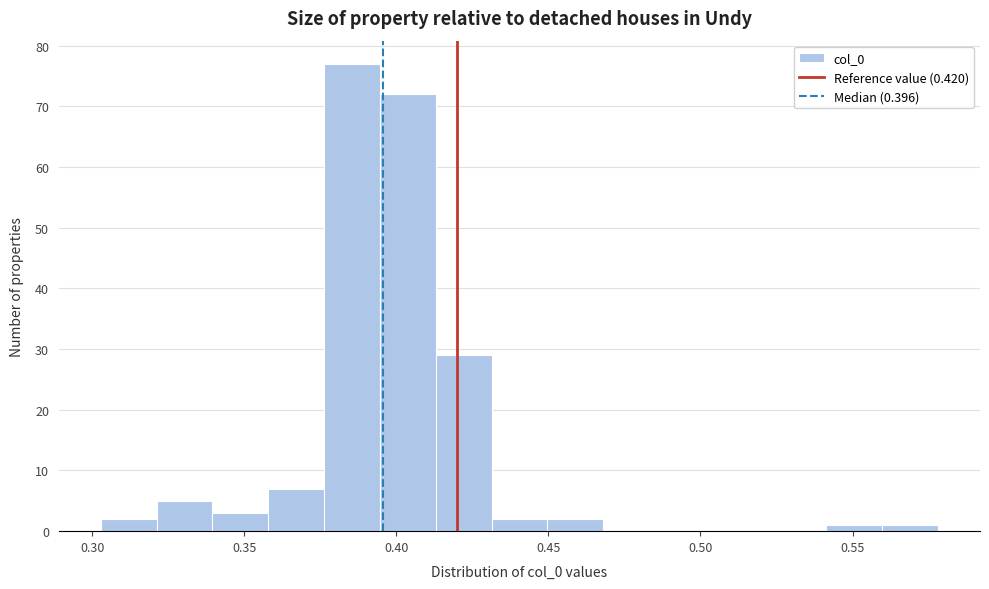

Read against the x-axis, roughly where is the centre of the tallest bar?

0.385